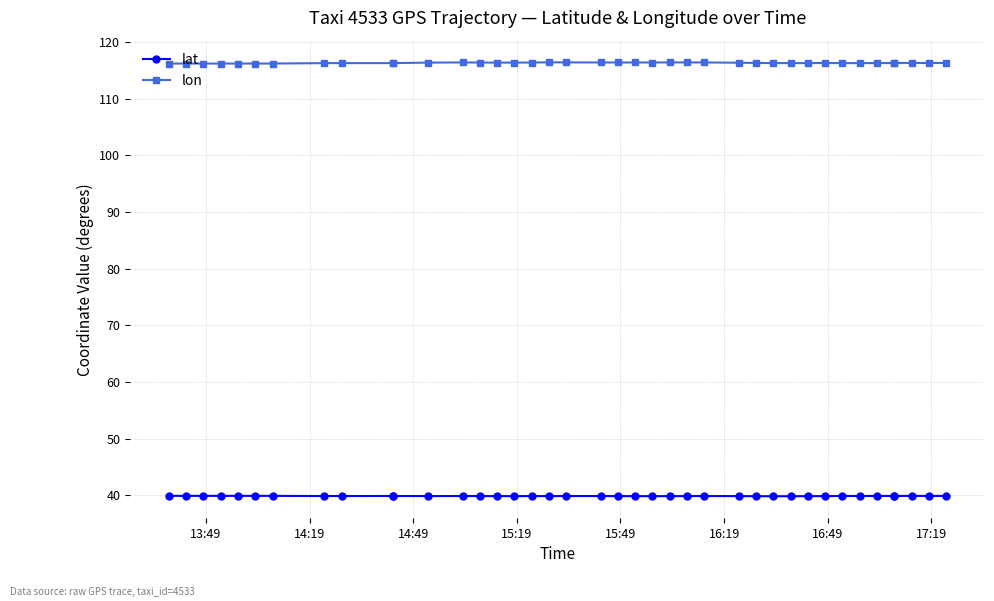

Reading left to right, what are all the values shown in this chart?

lat: 39.9	39.9	39.9	39.9	39.9	39.9	39.9	39.9	39.9	39.9	39.9	39.9	39.9	39.9	39.9	39.9	39.9	39.9	39.9	39.9	39.9	39.8	39.8	39.8	39.9	39.9	39.9	39.8	39.8	39.8	39.8	39.8	39.9	39.9	39.9	39.9	39.9	39.9	39.9	39.9
lon: 116.2	116.2	116.2	116.2	116.2	116.2	116.2	116.3	116.3	116.3	116.3	116.4	116.4	116.4	116.4	116.4	116.4	116.4	116.4	116.4	116.4	116.4	116.4	116.4	116.4	116.4	116.4	116.3	116.3	116.3	116.3	116.3	116.3	116.3	116.3	116.3	116.3	116.3	116.3	116.3